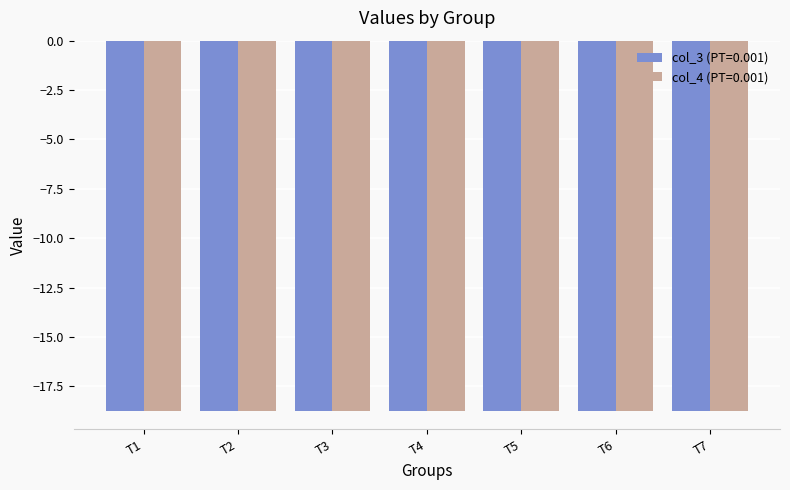

How many bars are there in each group?

2